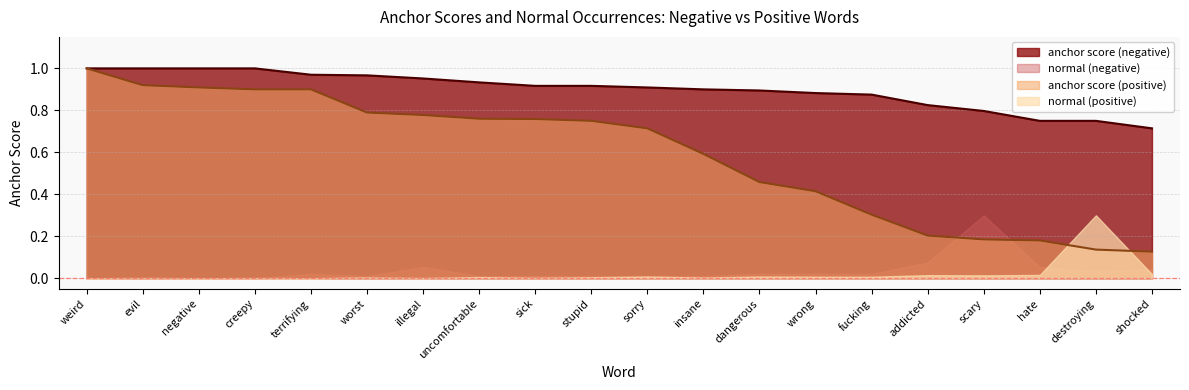

What is the label of the 5th point from the right?

addicted